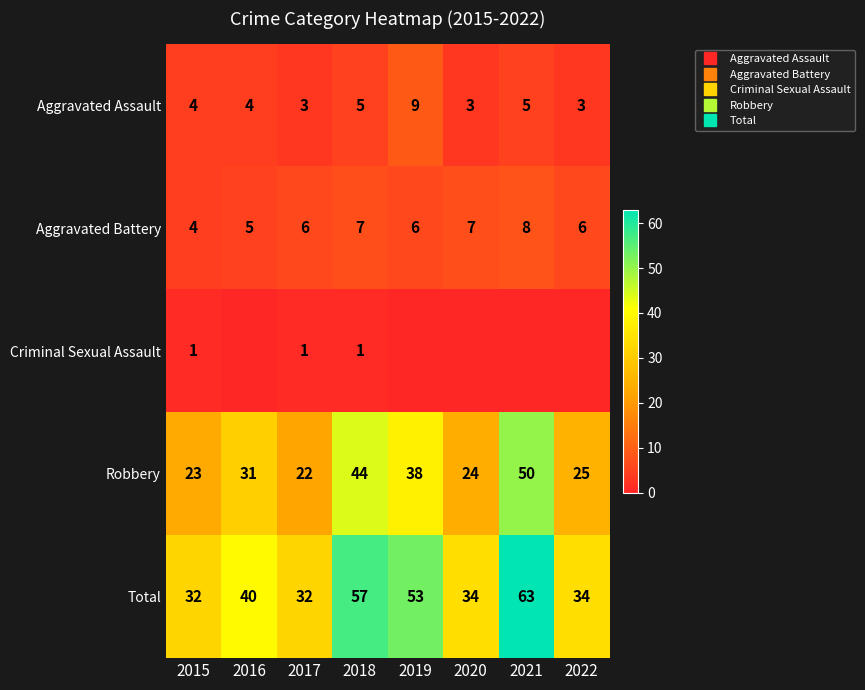

Which series has the widest spread of values?

Total